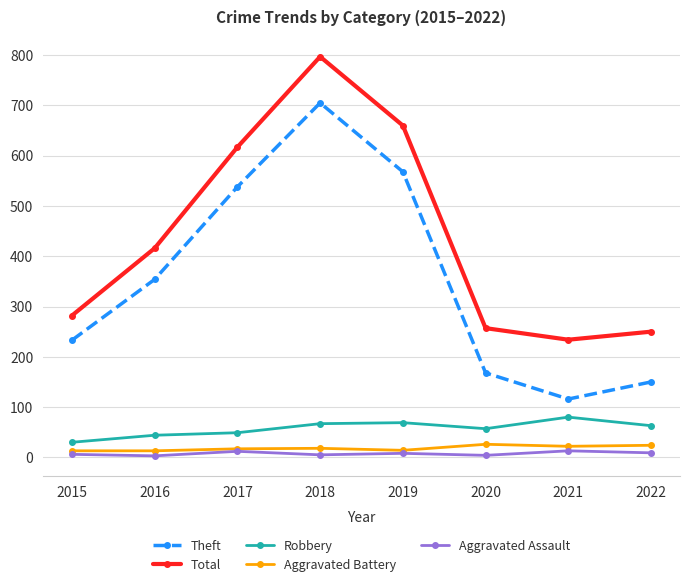

At which category is the sum across all series the highest?

2018